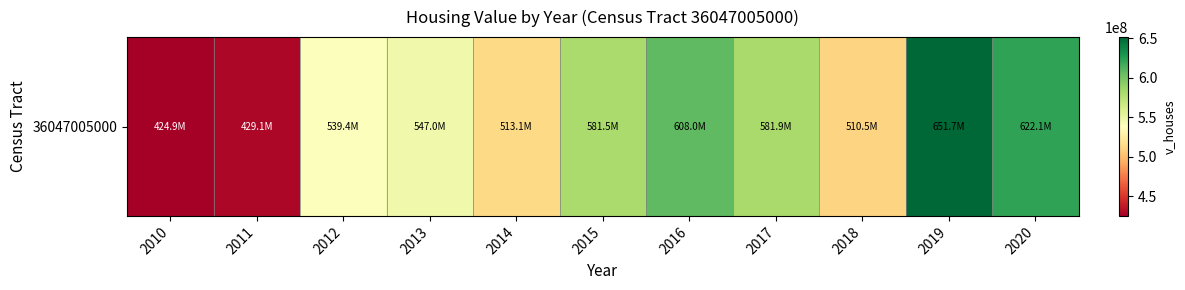

Rank the categories by value from highest to lowest.

2019, 2020, 2016, 2017, 2015, 2013, 2012, 2014, 2018, 2011, 2010